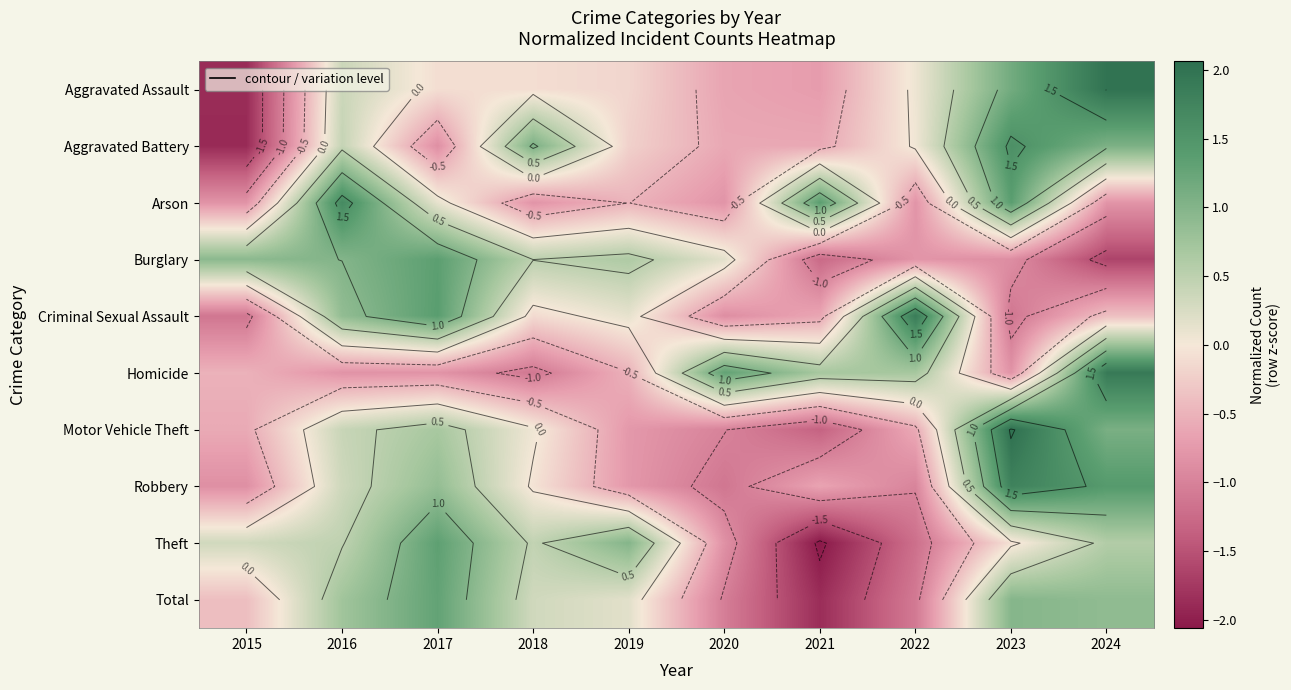

How many data points in Burglary are less than 0?

4